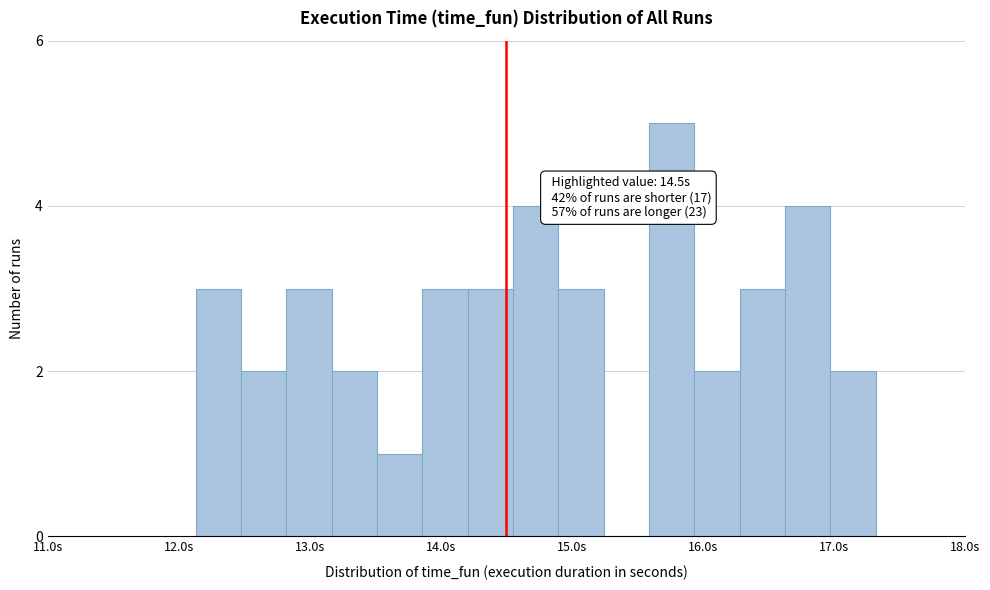

Around what value on the x-axis is the tallest bar? Give the approximate position of its centre, as read against the axis.

15.8